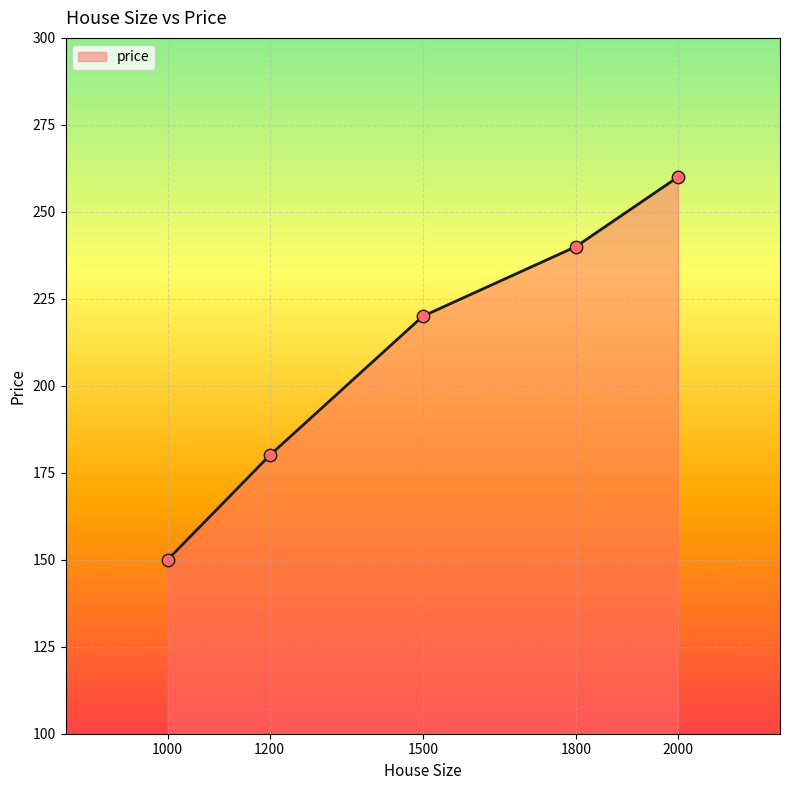

What is the change in value from 1500 to 2000?

+40